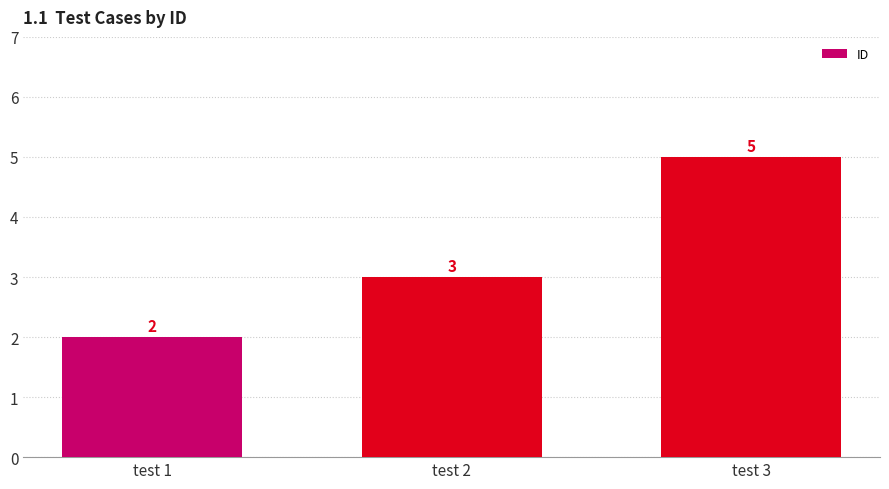

Reading right to left, what are all the values shown in this chart?

test 3=5	test 2=3	test 1=2